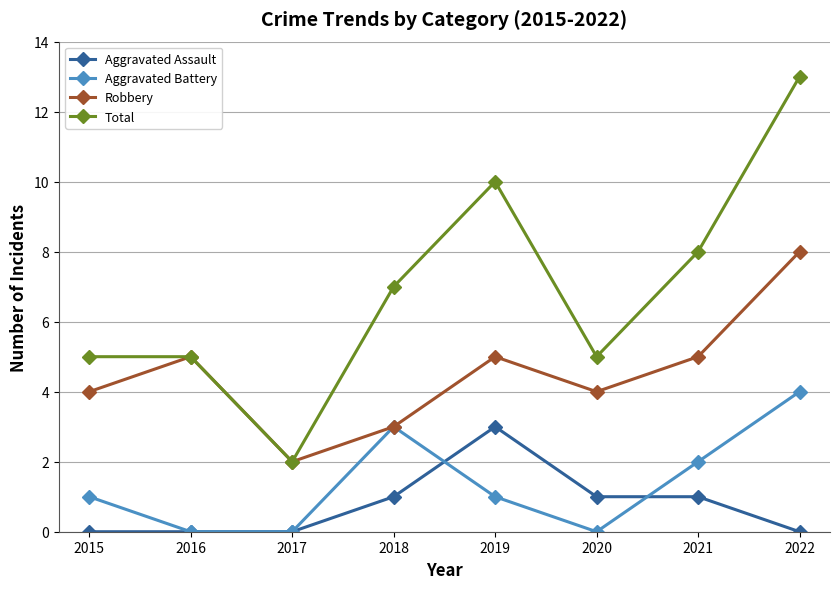

True or false: Aggravated Battery and Total intersect in this chart.

False